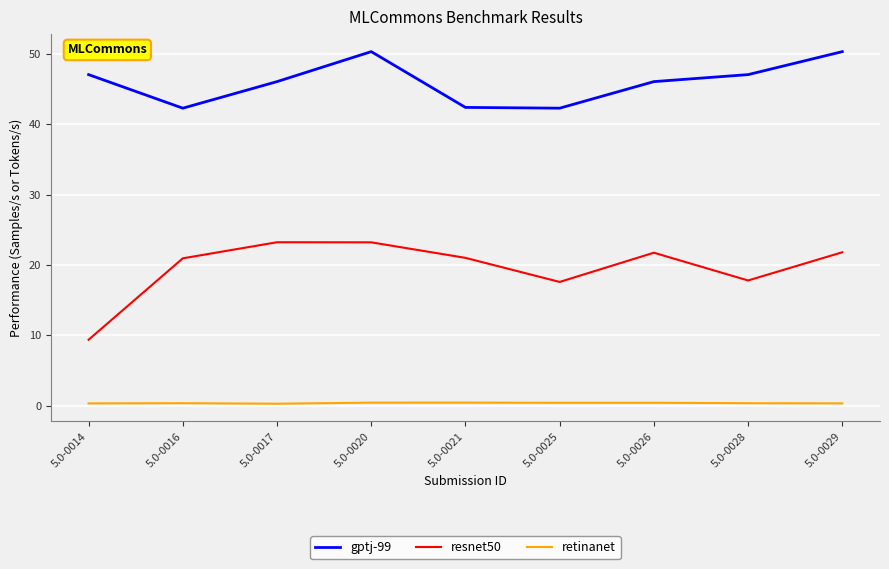

What are all the series names shown in the legend?

gptj-99, resnet50, retinanet